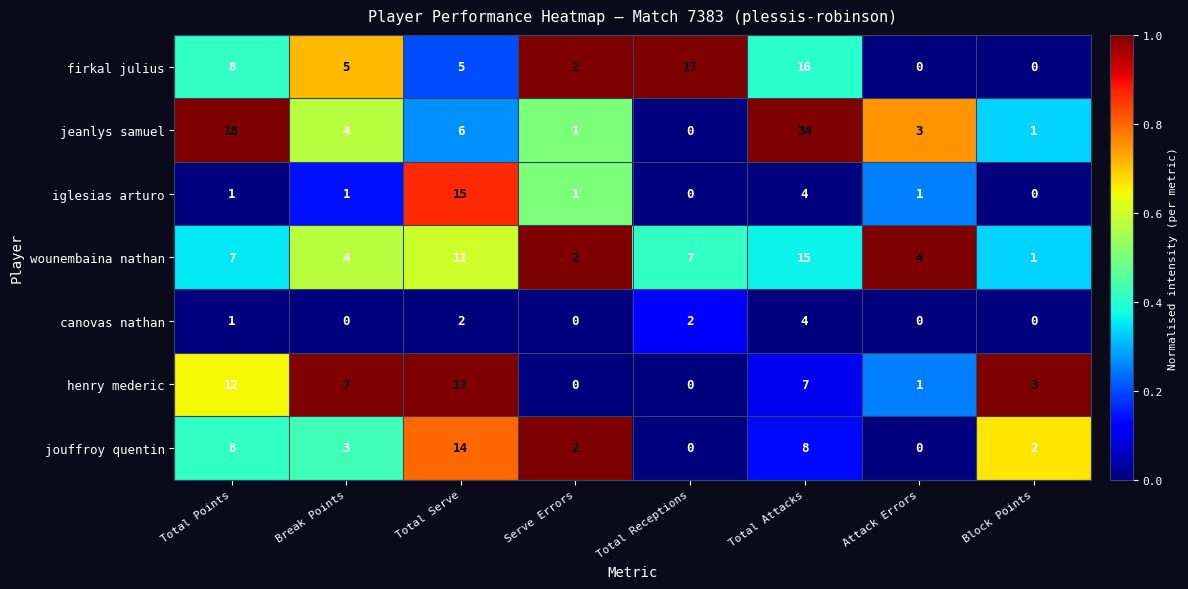

Which series has the largest range (max minus min)?

jeanlys samuel